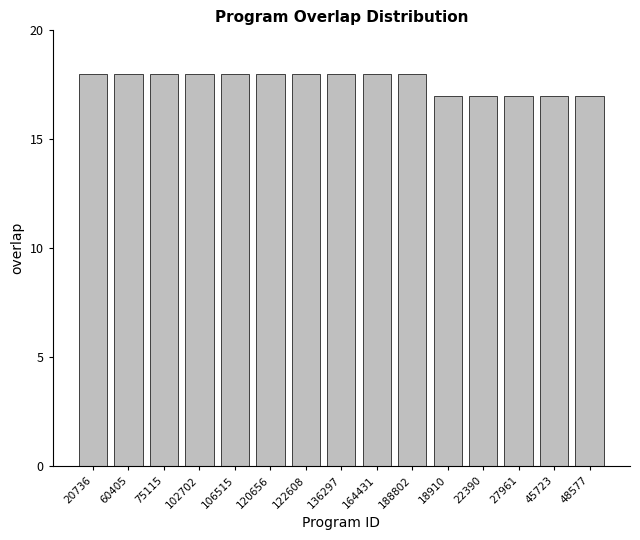

How many series are shown in this chart?

1